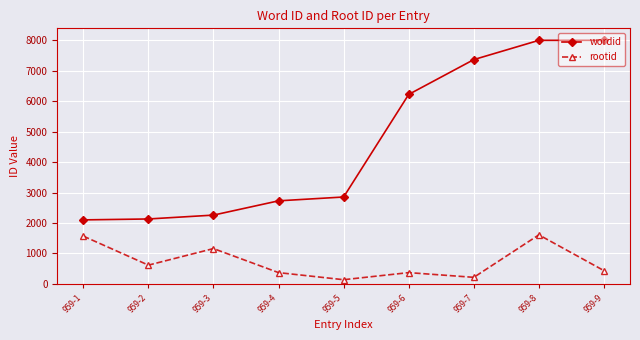

What is the difference between the wordid values at 959-7 and 959-4?

4641